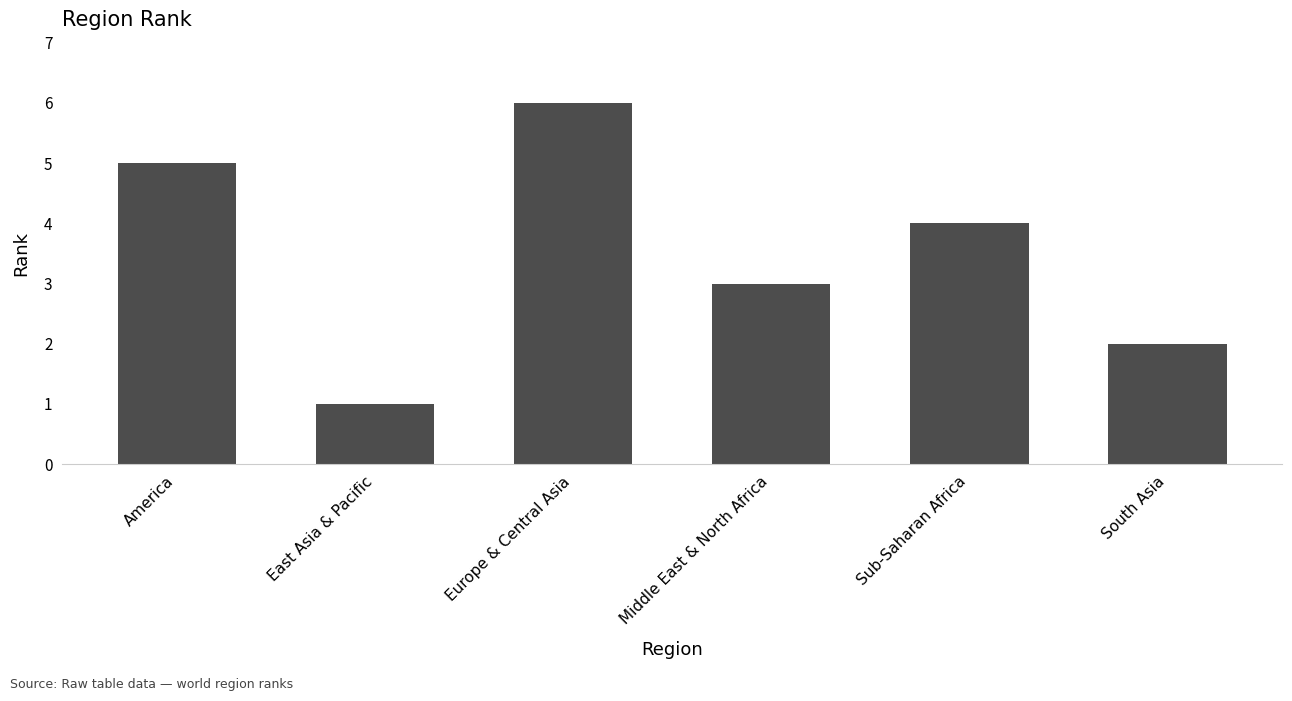

Count the number of categories in the chart.

6